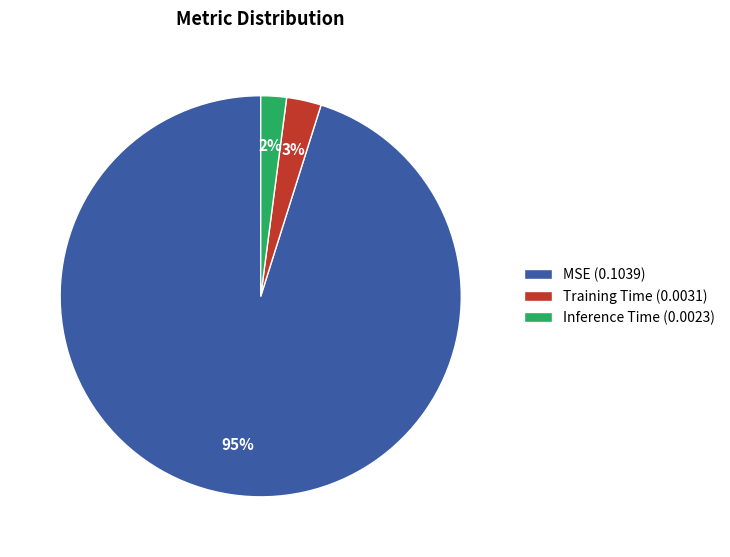

Which slice is the smallest?

Inference Time